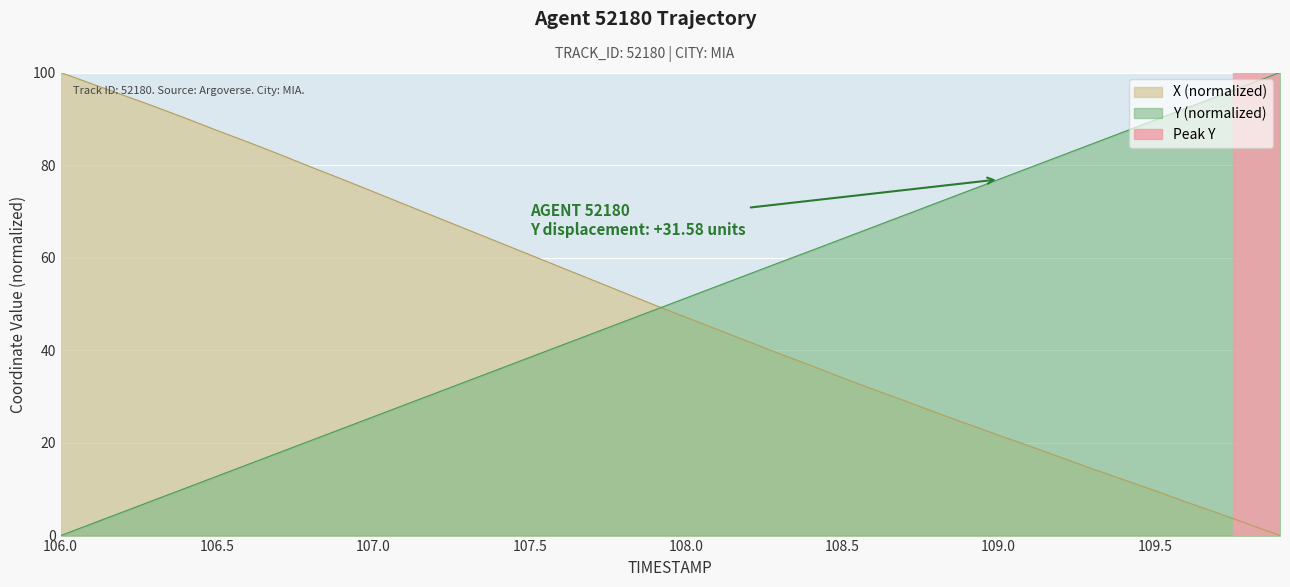

What is the greatest value displayed?

100.0